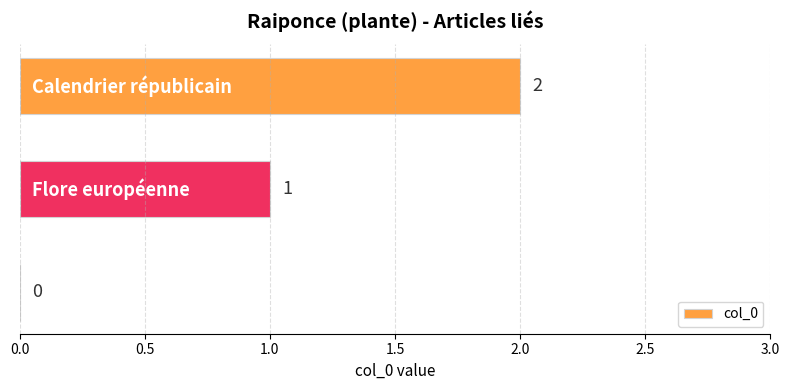

How many values are between 0 and 2?

3